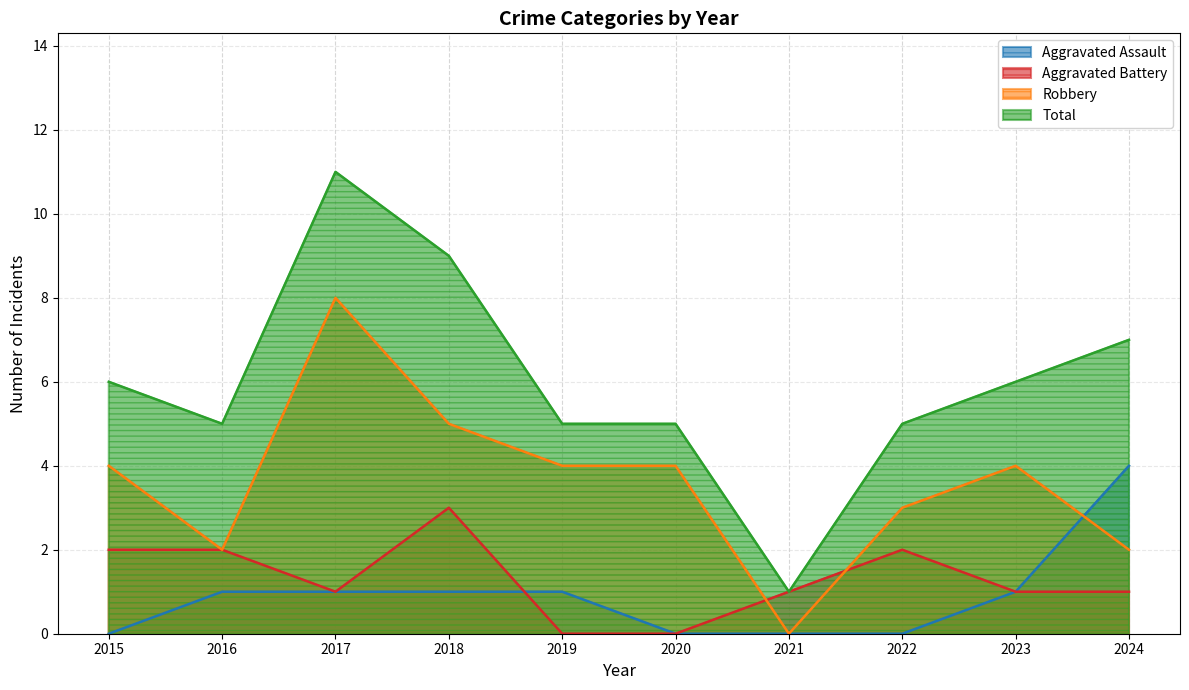

Count the number of categories in the chart.

10